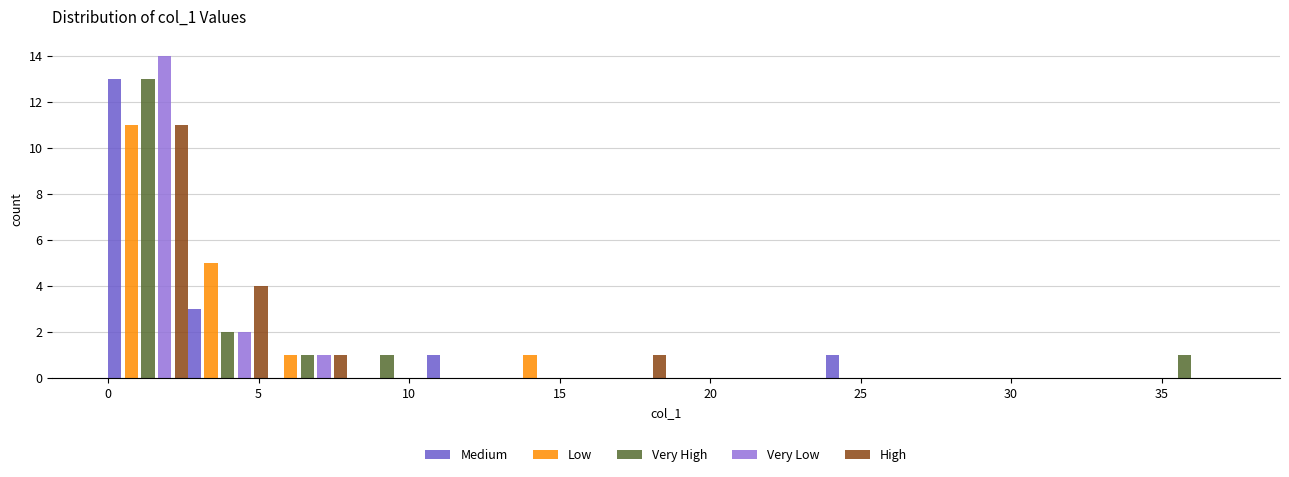

What is the height of the High bar covering 2.5 to 5.5 on the x-axis? Neither the bar edges nor the heights are printed on the chart, so give them approximately, as read against the axes.

4